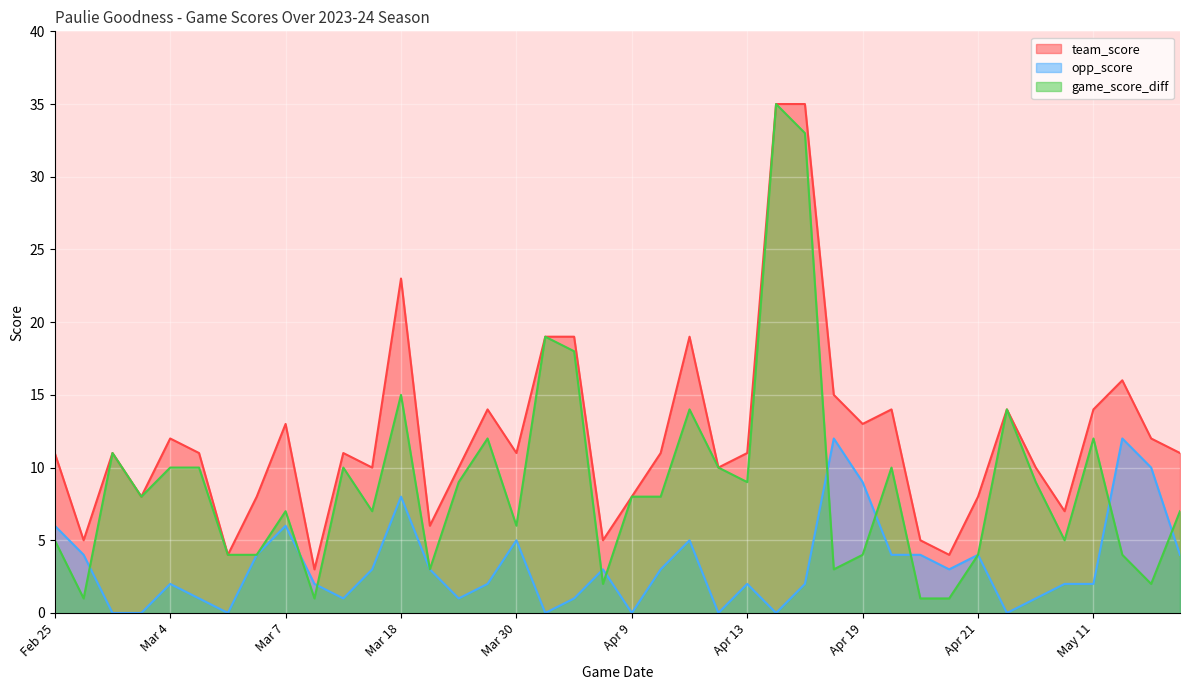

True or false: team_score and opp_score cross at least once.

False